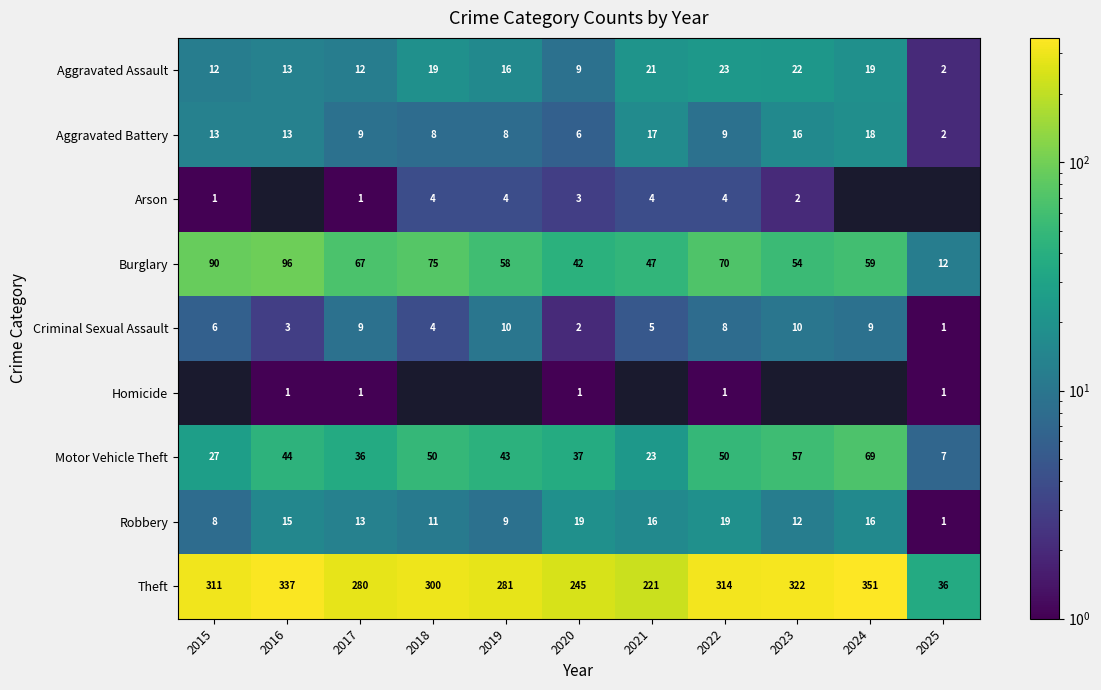

Which category has the highest value in the Burglary series?

2016